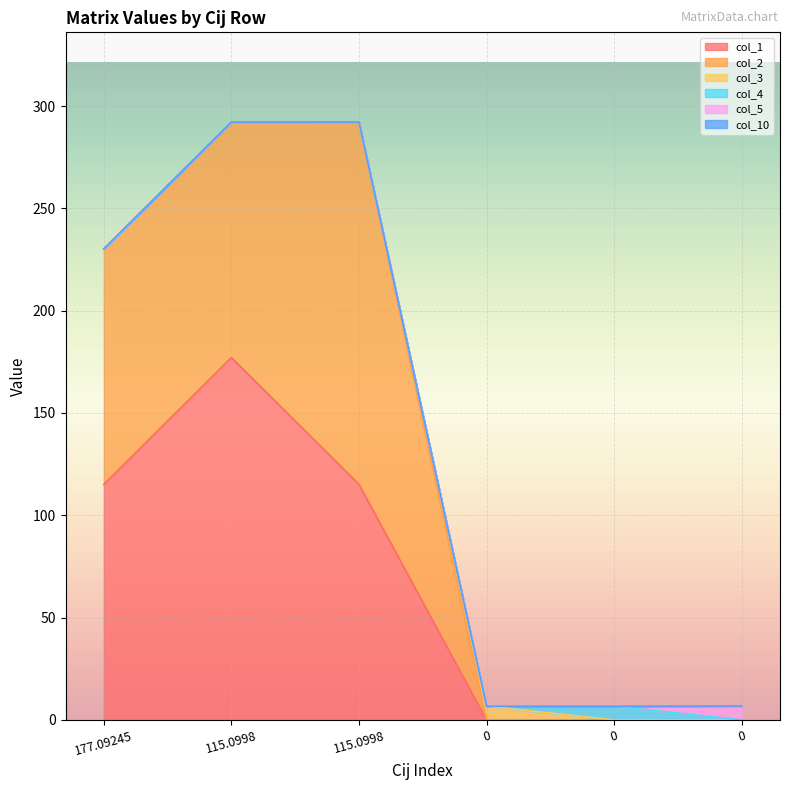

How many times do col_10 and col_3 cross each other?

2